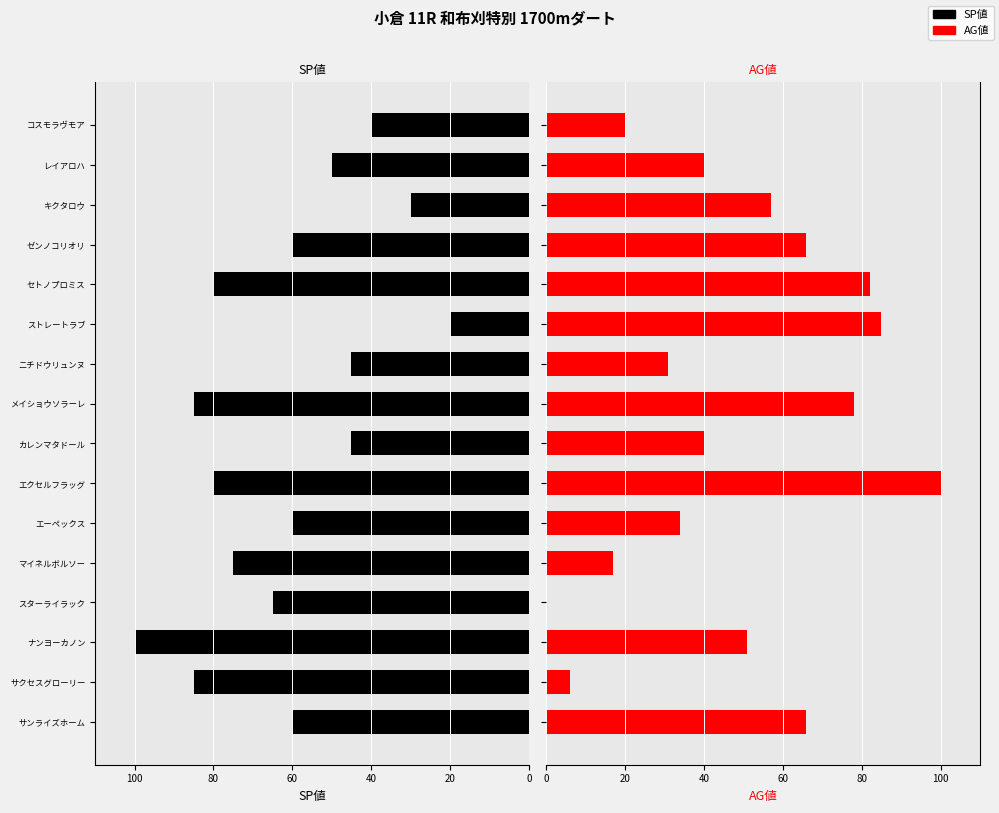

Rank the series by their maximum value, from lowest to highest.

SP値, AG値